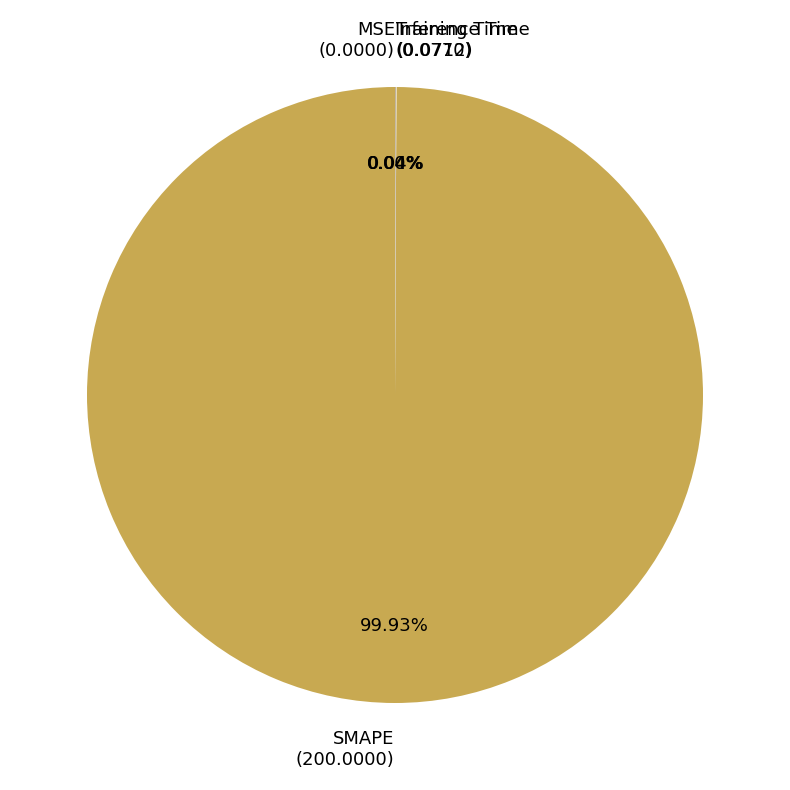

What is the smallest slice in the pie chart?

MSE